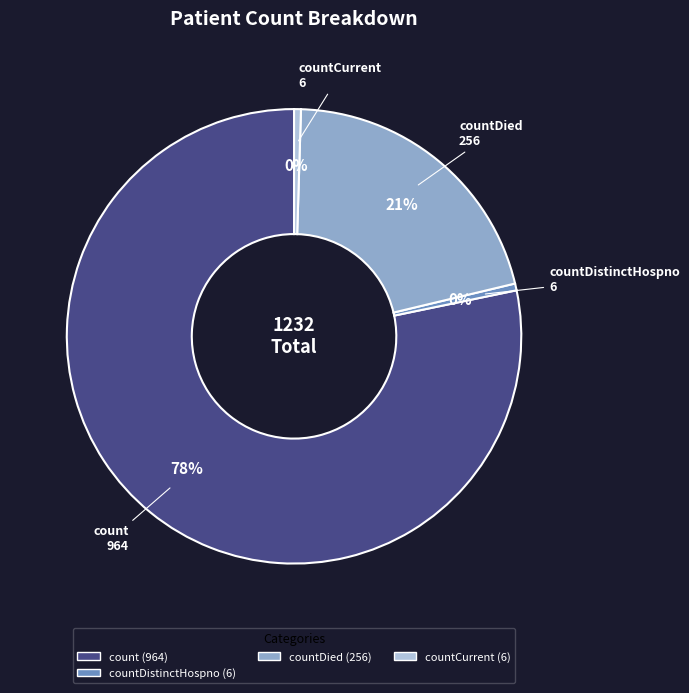

To the nearest percent, what is the average slice percentage?

25%